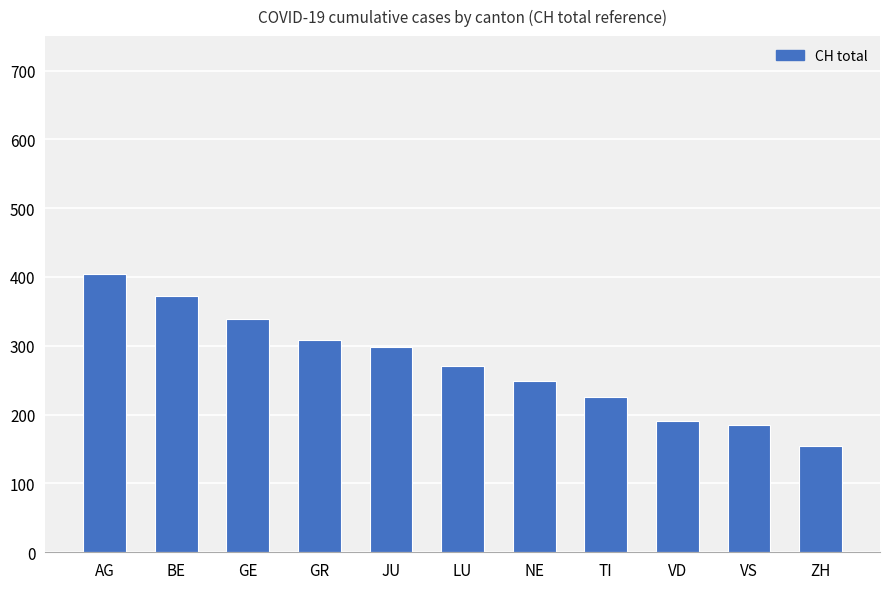

The chart shows a value of 372 at BE. True or false?

True